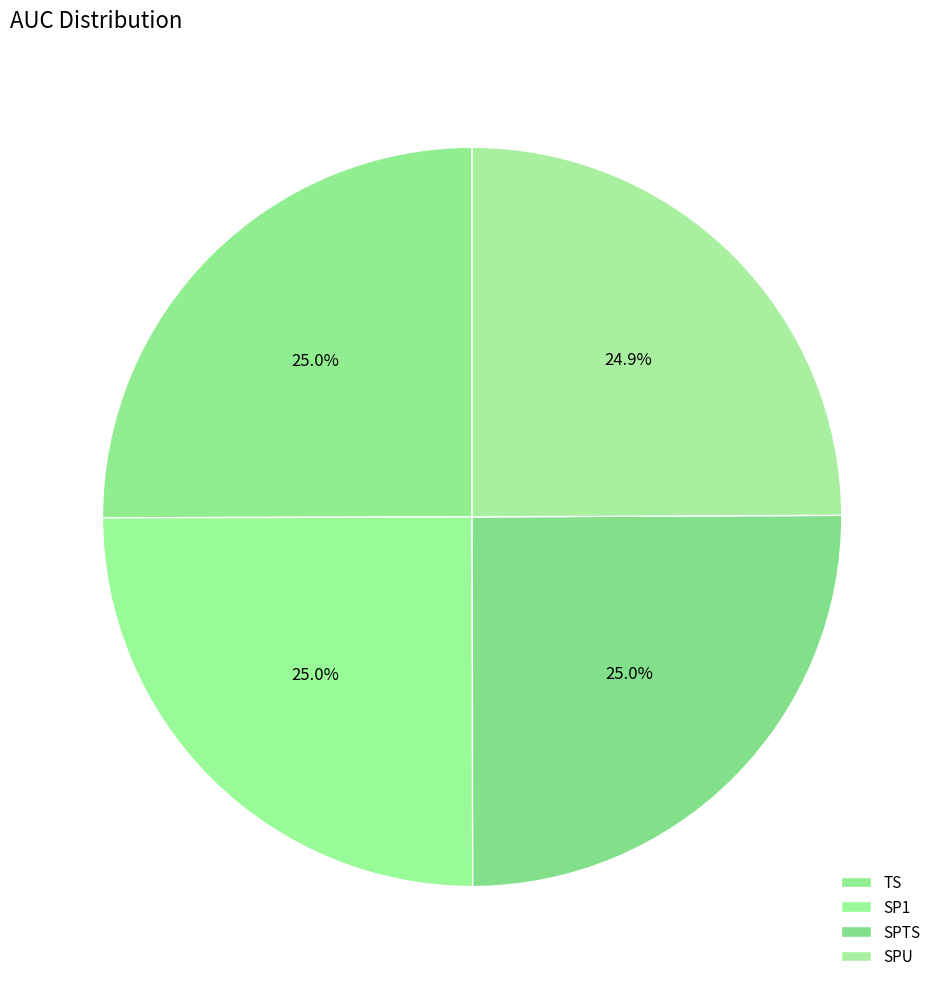

Do SPTS and SP1 together represent more than half of the pie?

Yes